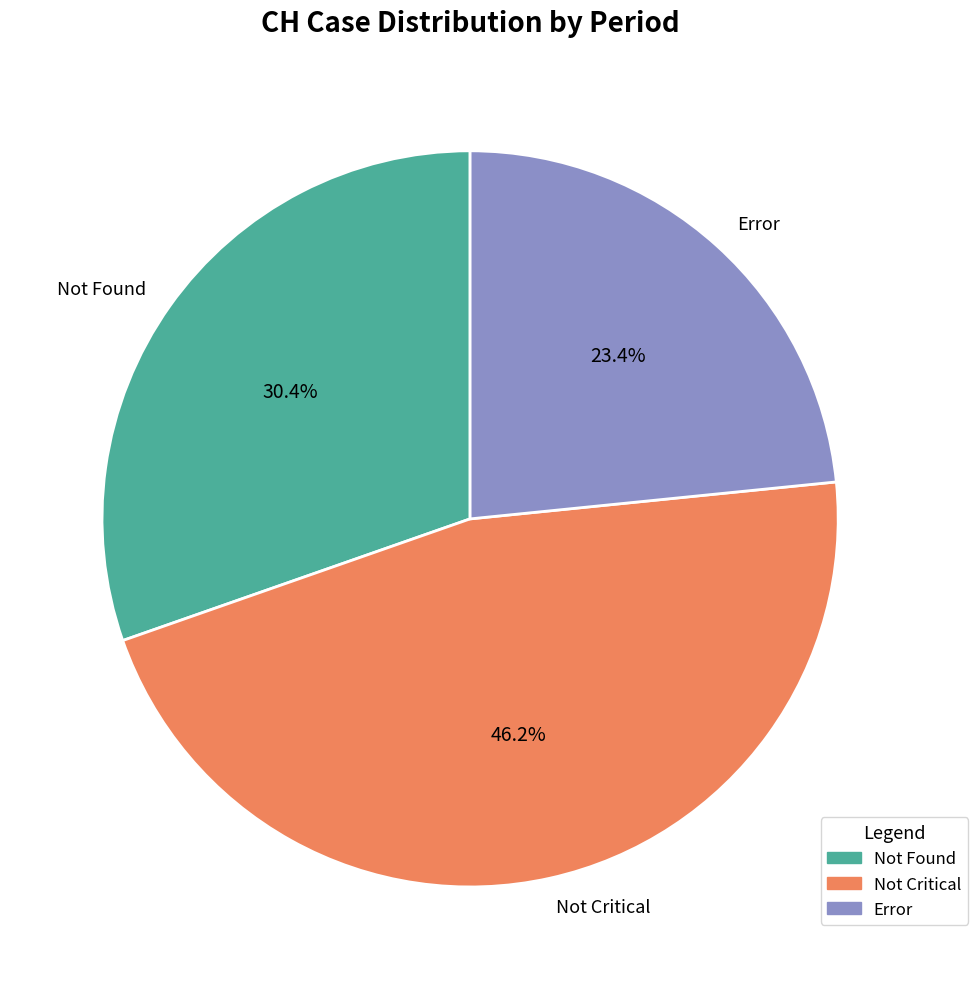

Approximately how many times larger is the value at Error compared to Not Found?

0.8